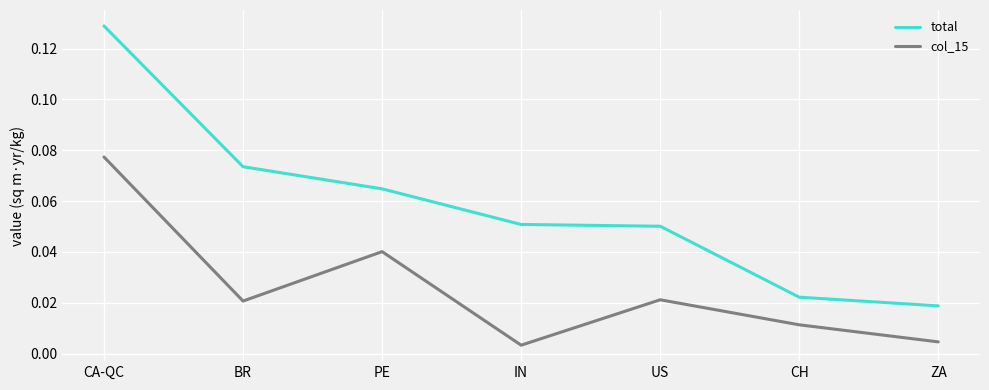

What position from the left is CA-QC?

1